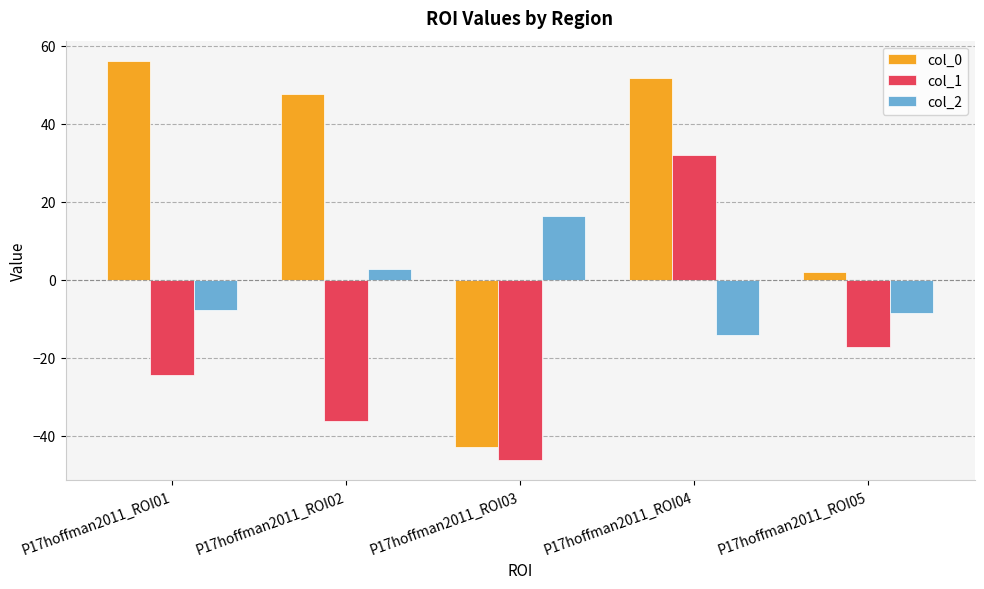

What is the sum of all col_0 values?

114.8